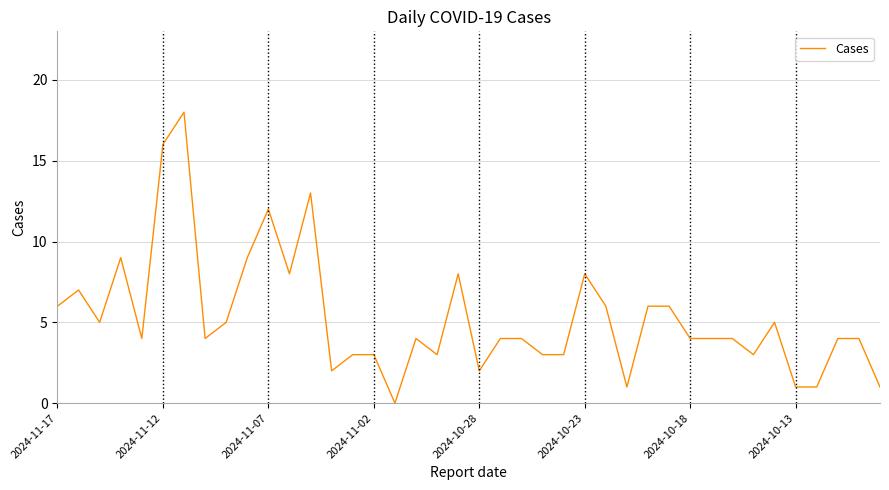

What is the greatest value displayed?

18